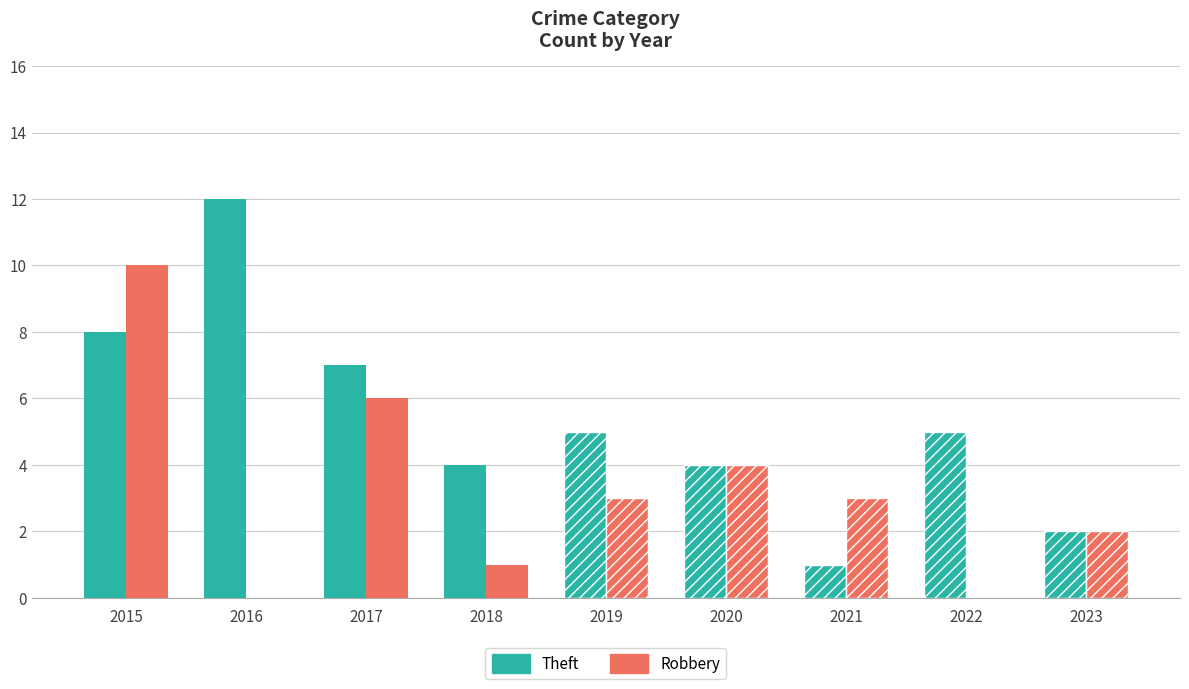

Which series has the widest spread of values?

Theft